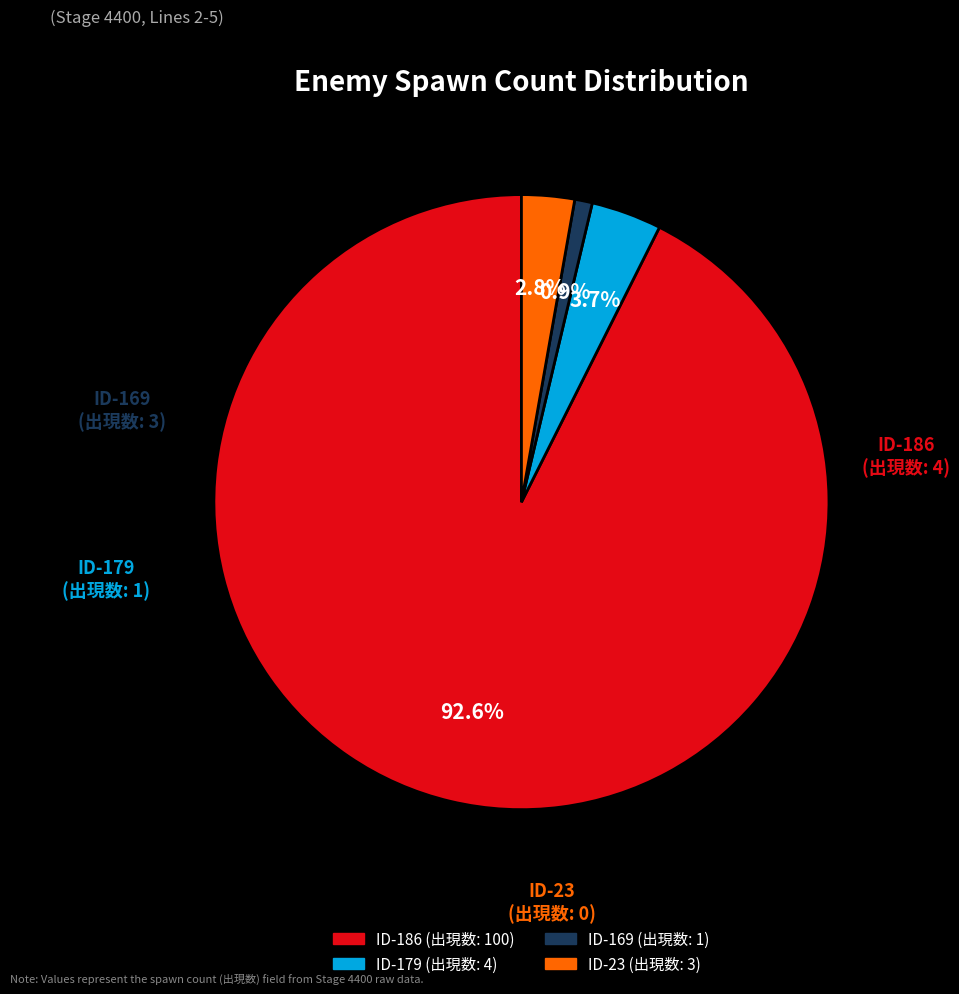

Which slice is the largest?

ID-186